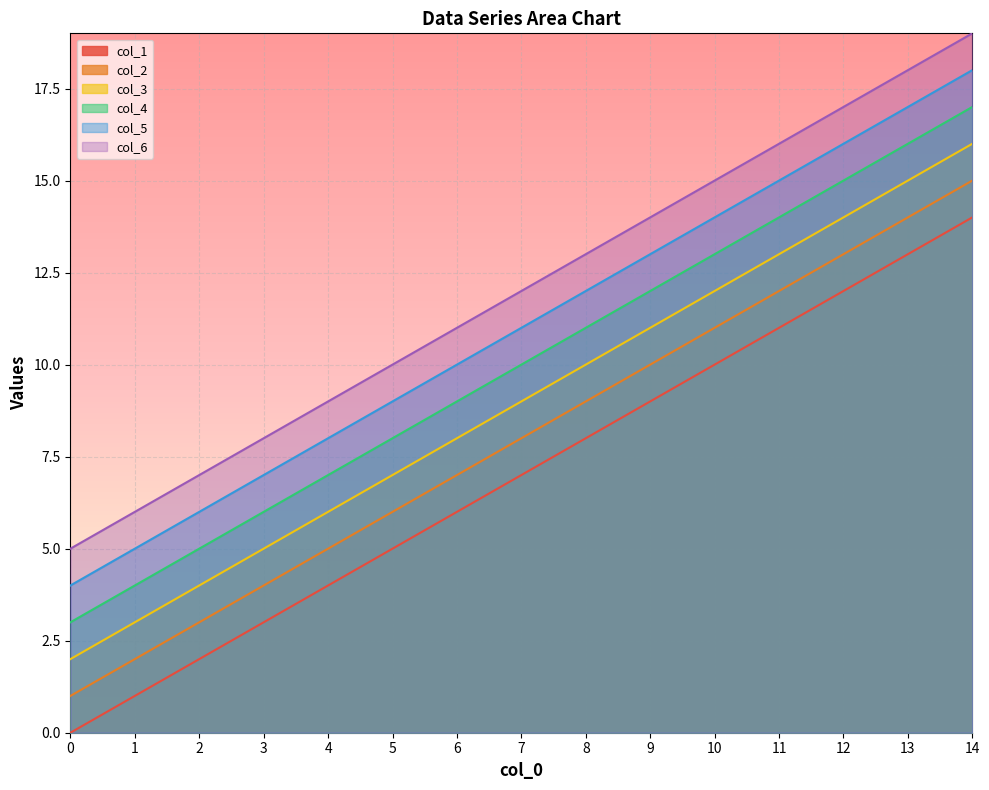

True or false: col_2 and col_3 intersect in this chart.

False